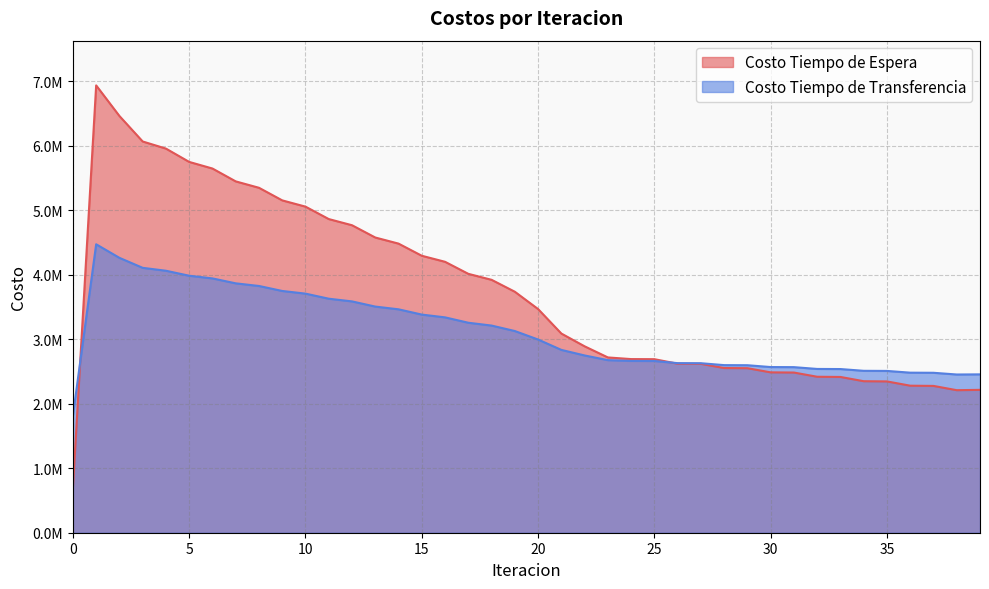

Is the value of Costo Tiempo de Transferencia at 39 greater than the value of Costo Tiempo de Espera at 9?

No